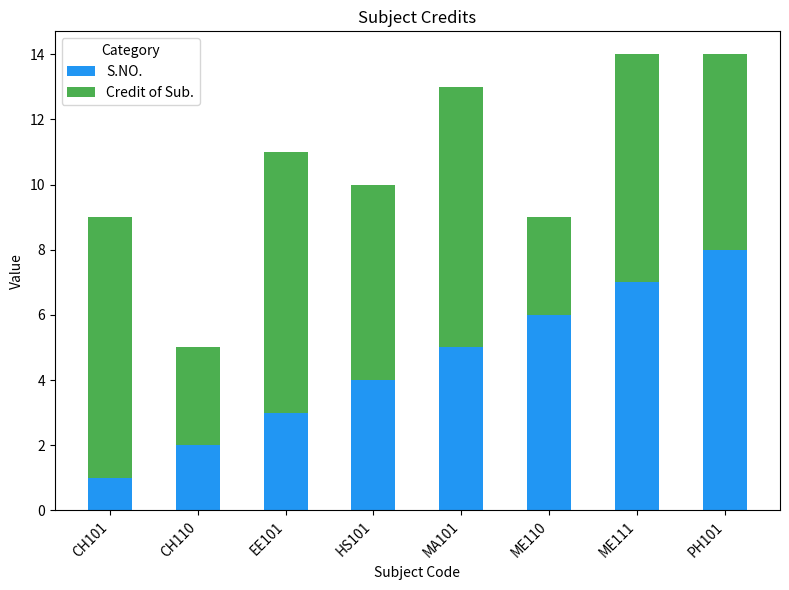

What is the total value across all series at MA101?

13